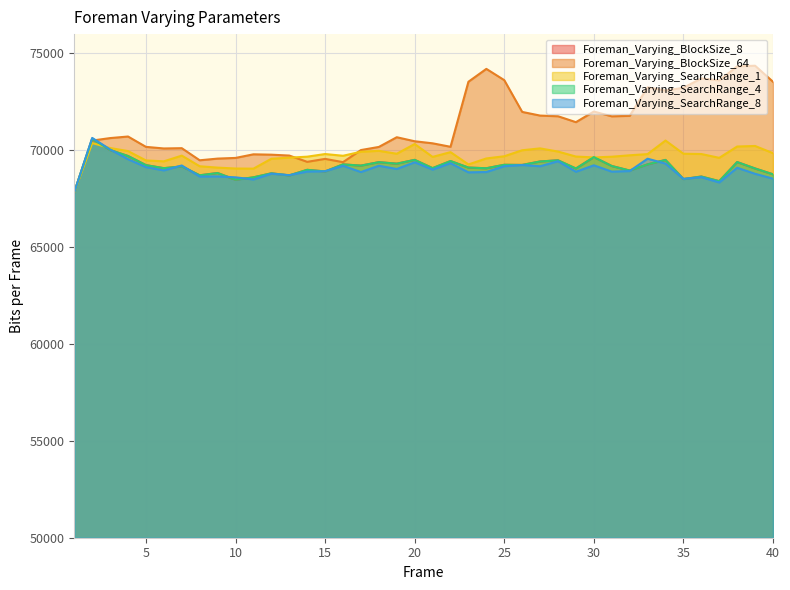

What is the difference between the Foreman_Varying_SearchRange_1 values at 39 and 13?

603